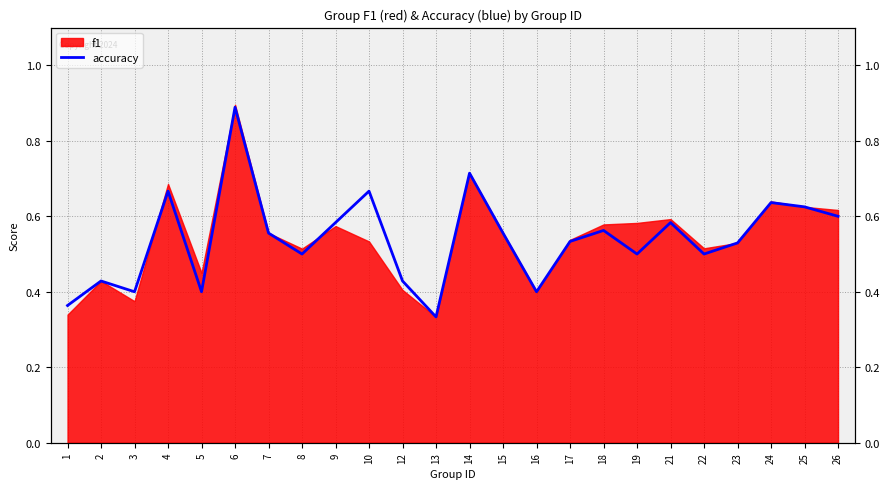

What is the difference between the second highest and second lowest values?

0.4